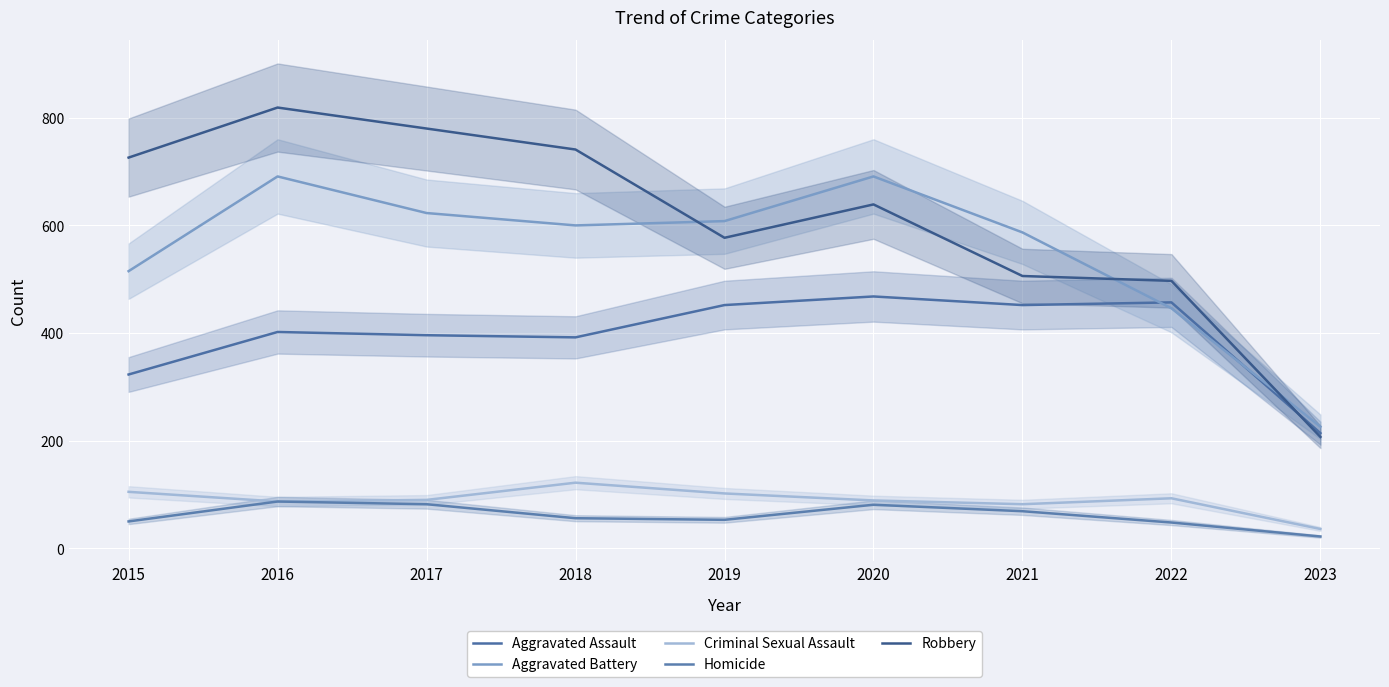

Which series has the largest total across all categories?

Robbery